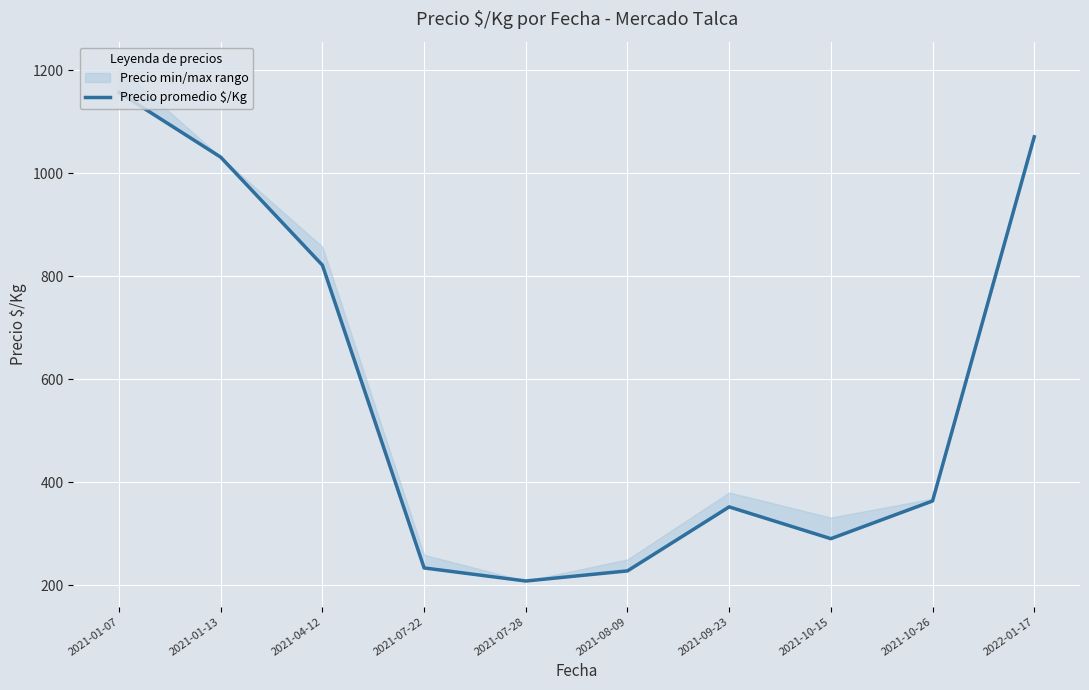

Reading left to right, what are all the values shown in this chart?

2021-01-07=1157.2	2021-01-13=1031.5	2021-04-12=821.6	2021-07-22=233.4	2021-07-28=208.0	2021-08-09=227.7	2021-09-23=352.0	2021-10-15=290.2	2021-10-26=363.5	2022-01-17=1071.0